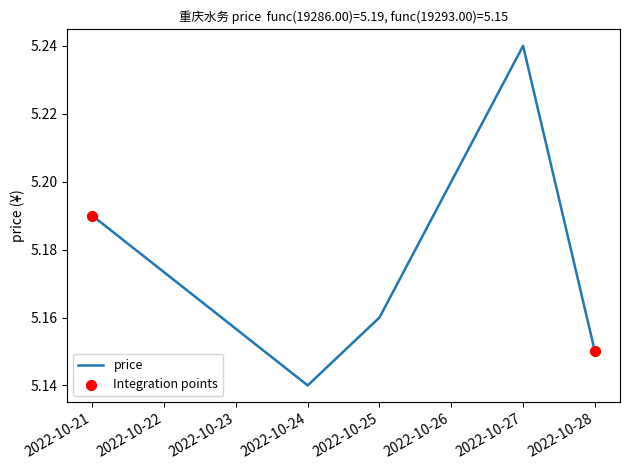

Which has a higher value, 2022-10-21 or 2022-10-24?

2022-10-21